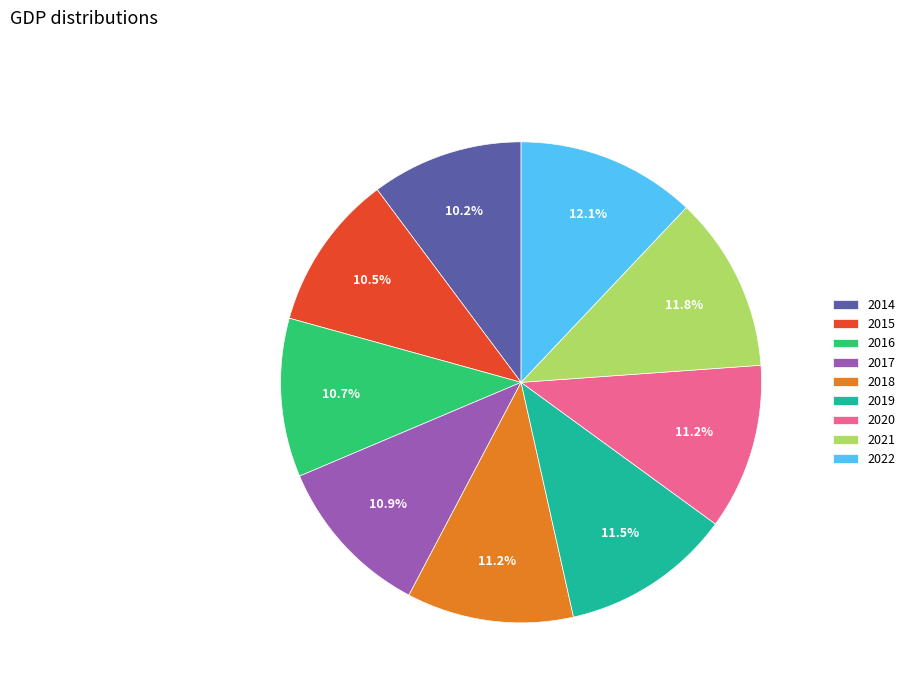

Does any single category account for the majority?

No